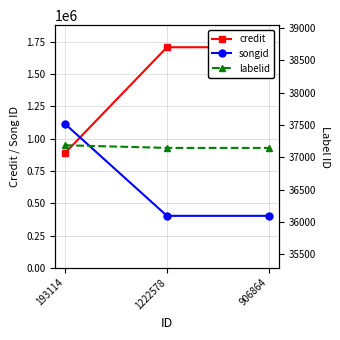

The value of songid at 1222578 is 202964. True or false?

False